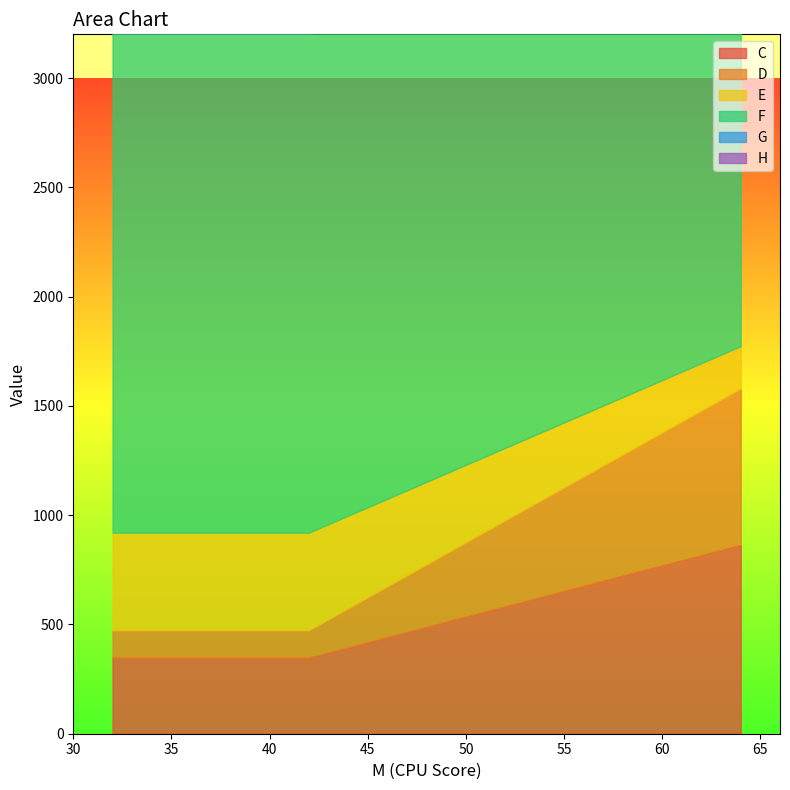

Rank the series at 64 from lowest to highest value.

E, G, D, H, C, F